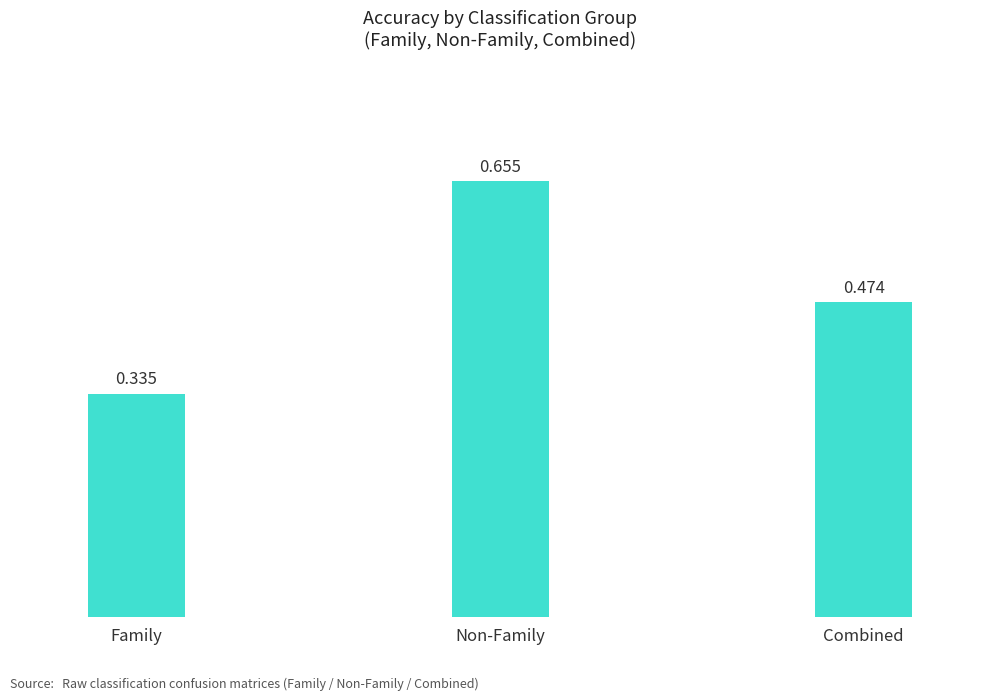

Are the bars horizontal?

No